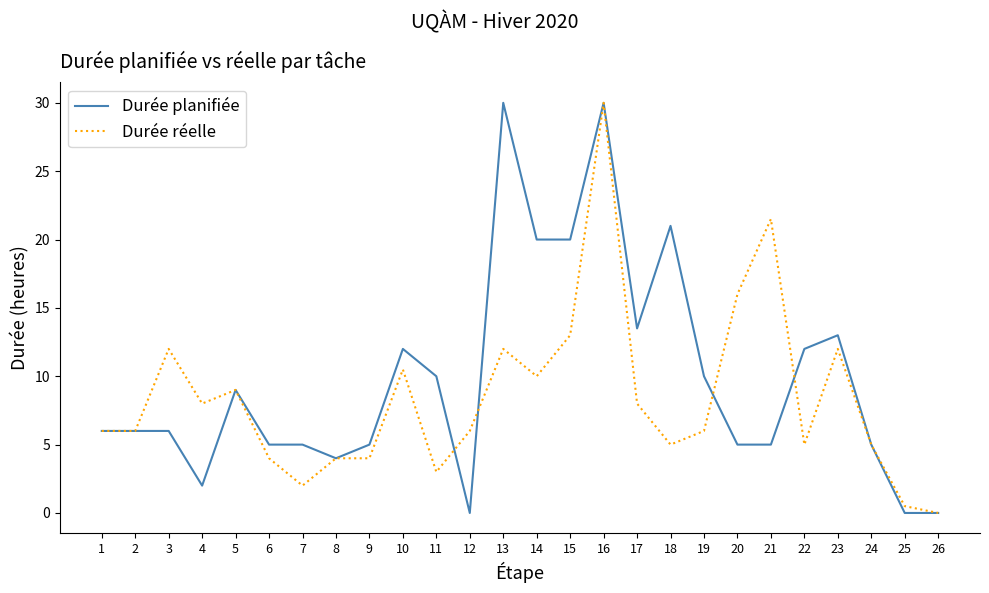

Does the chart display data point markers on the line(s)?

No